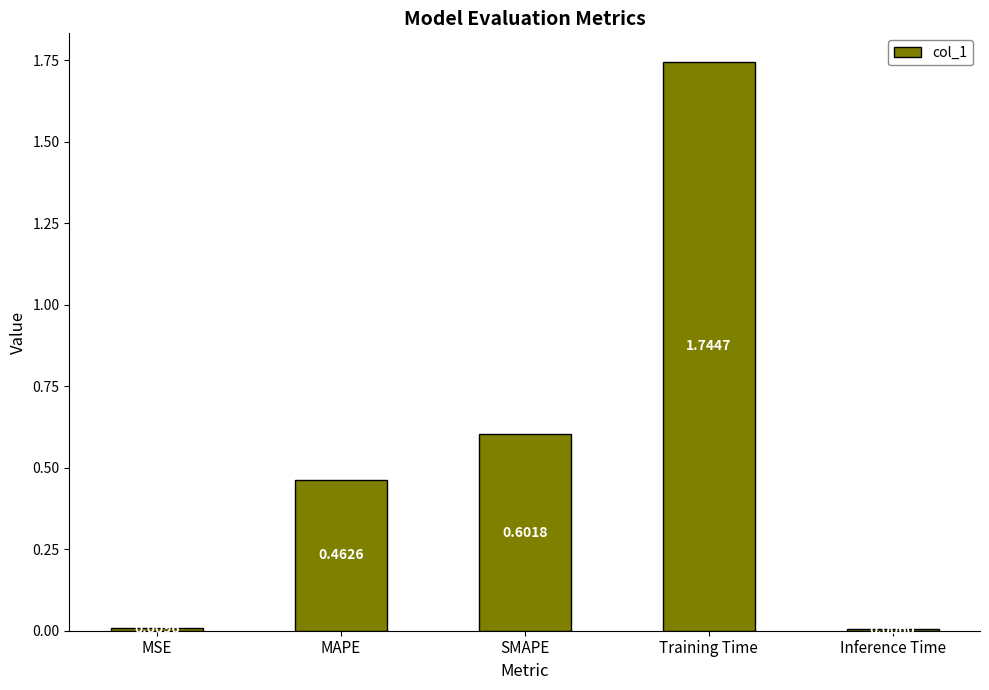

What is the change in value from MAPE to Training Time?

+1.3